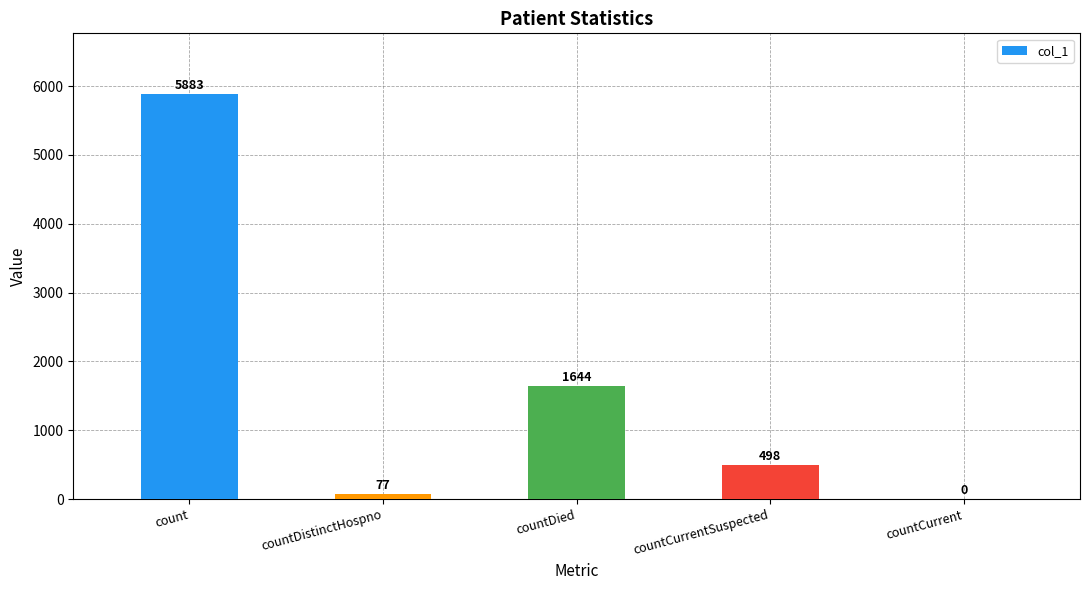

Which label corresponds to the largest value in the chart?

count